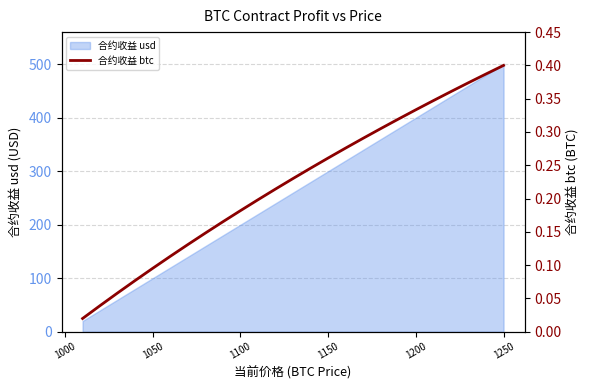

The value of 合约收益 usd at 1150 is 110.9. True or false?

False